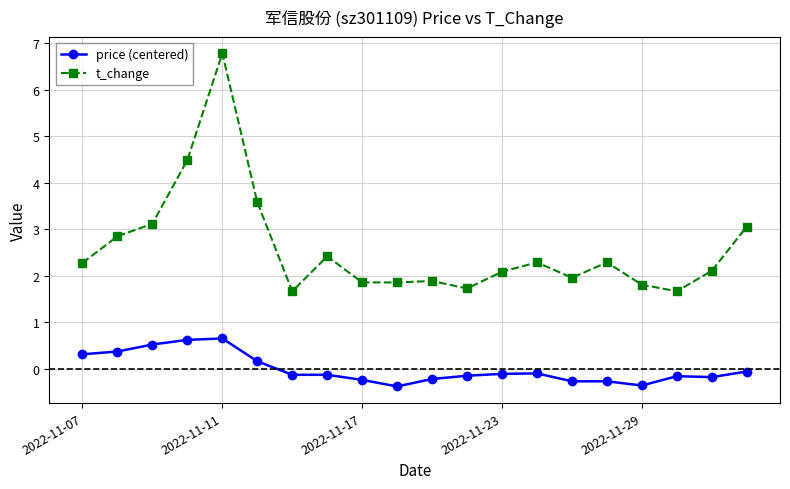

Which series has the widest spread of values?

t_change